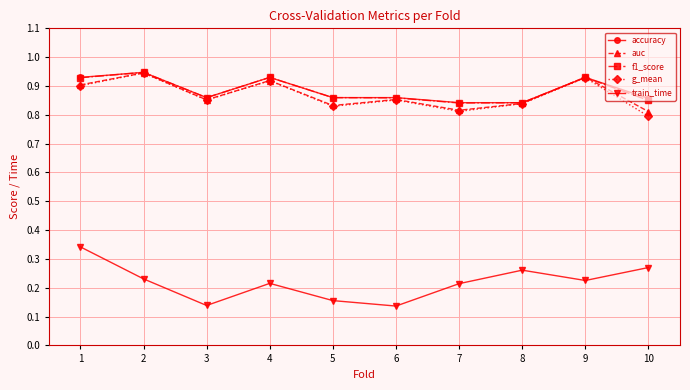

The value of g_mean at 8 is 0.2. True or false?

False